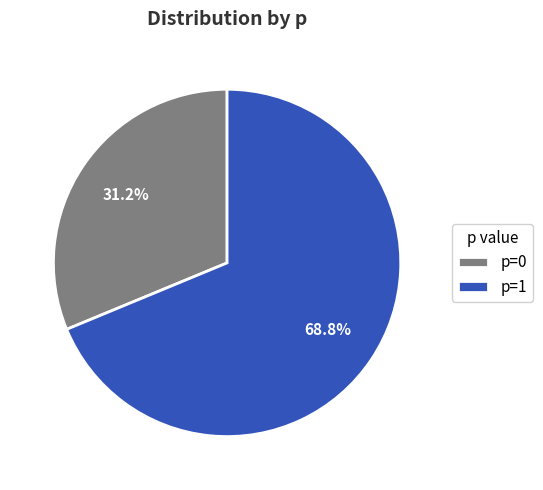

Do p=1 and p=0 together represent more than half of the pie?

Yes